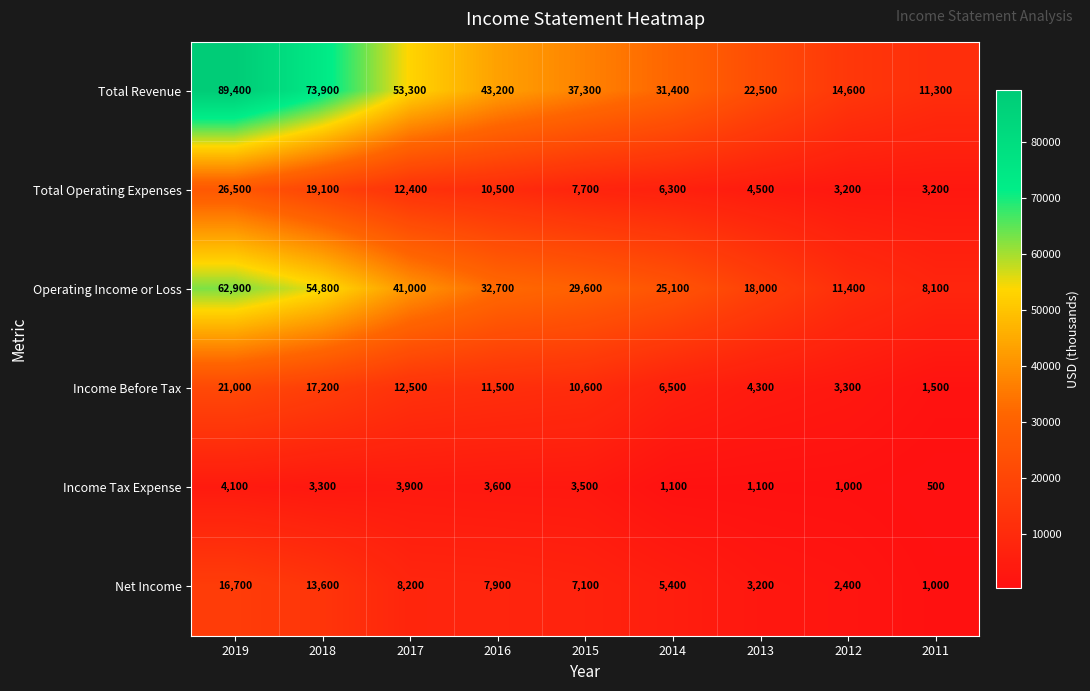

What is the average value of the Operating Income or Loss series?

31511